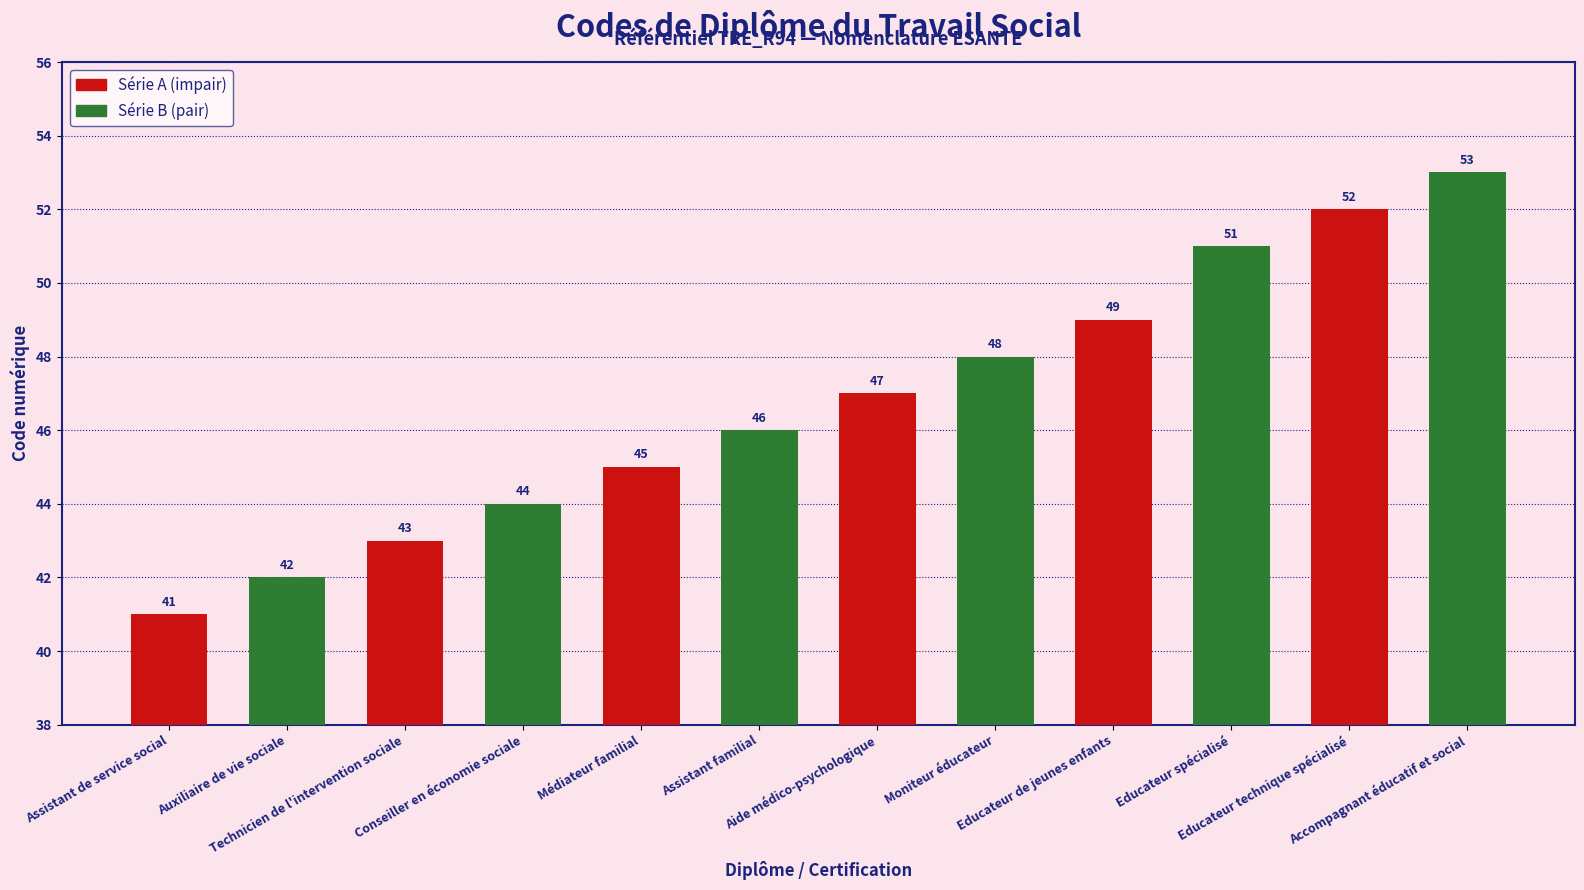

Count the Série B (pair) values in the range 44 to 51.

4